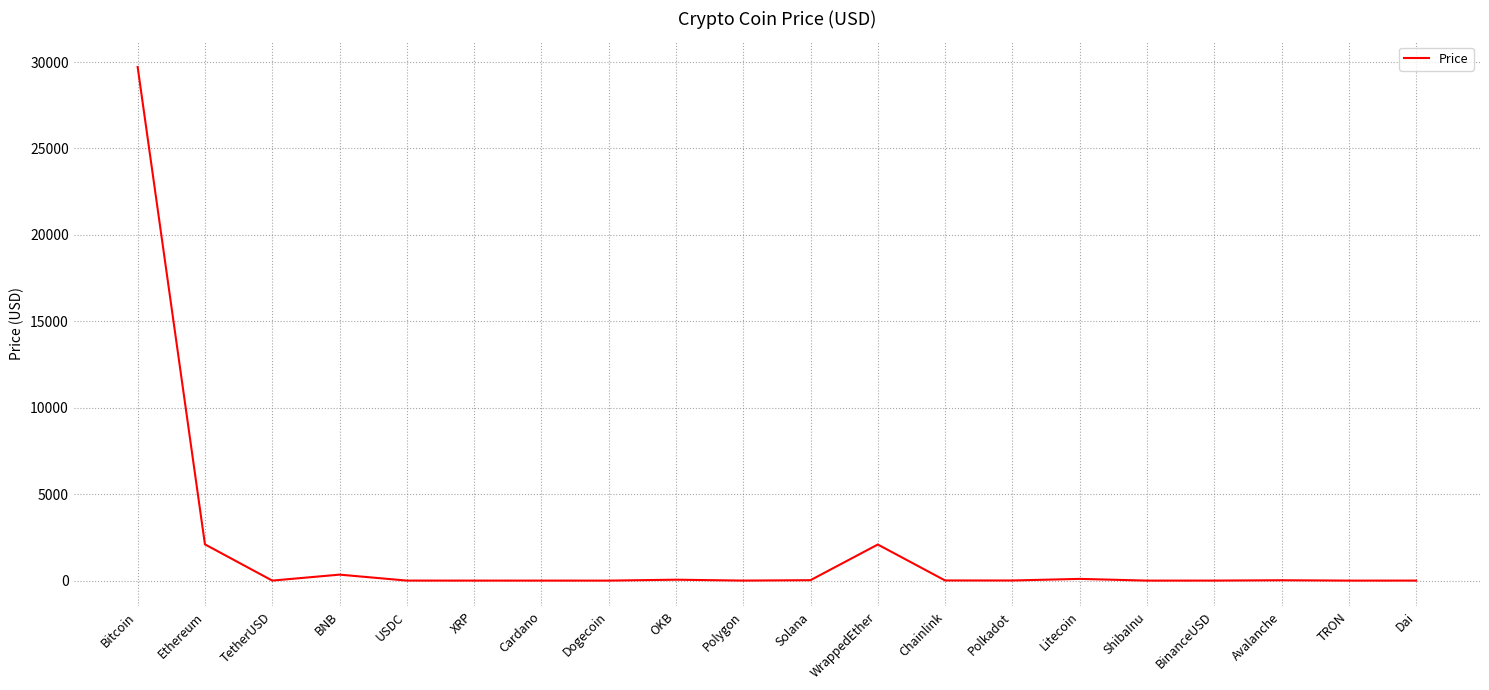

What position from the right is ShibaInu?

5